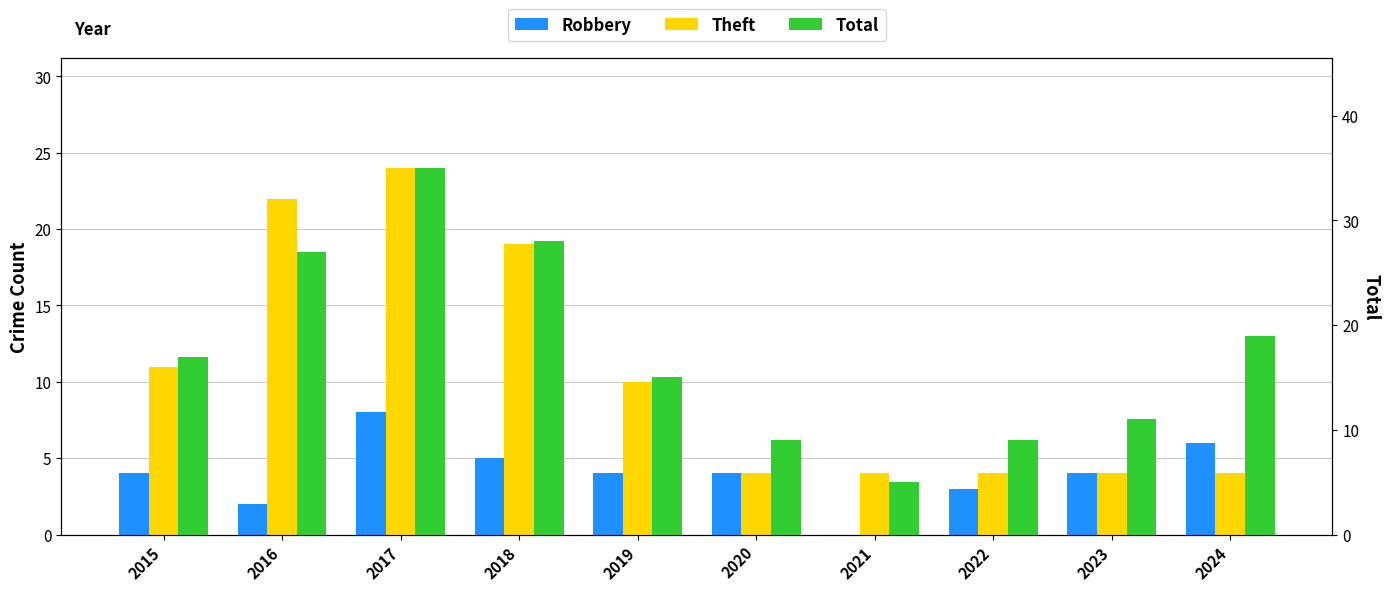

What are all the series names shown in the legend?

Robbery, Theft, Total